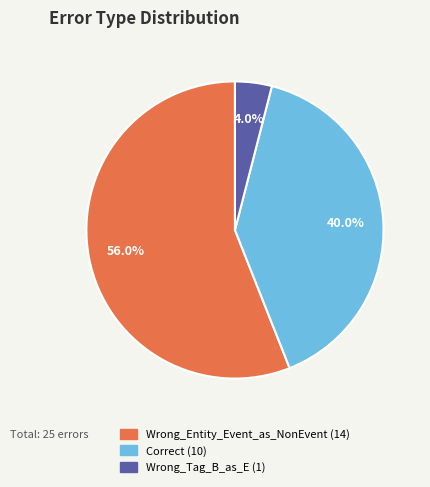

How many slices are in this pie chart?

3